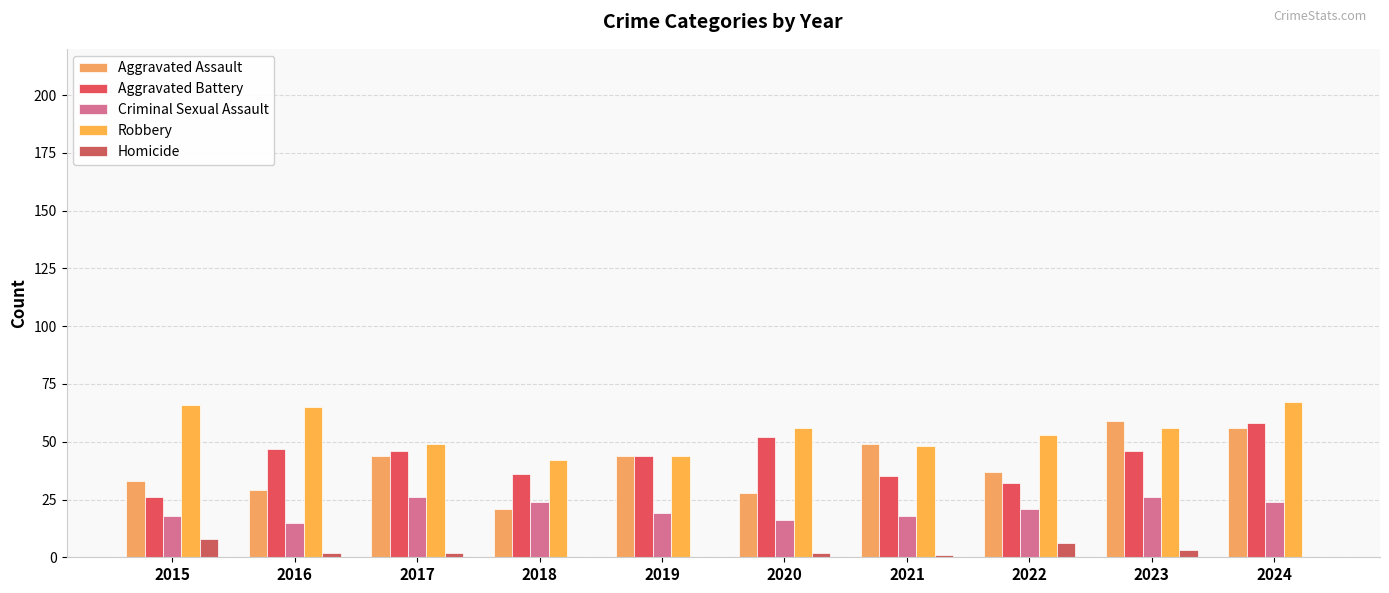

Rank the series at 2020 from highest to lowest value.

Robbery, Aggravated Battery, Aggravated Assault, Criminal Sexual Assault, Homicide